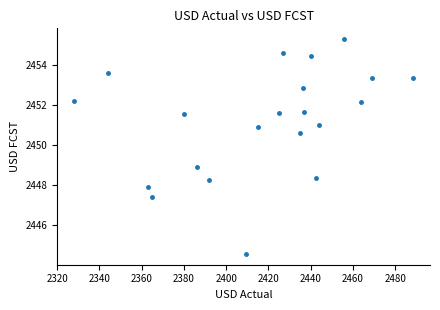

What is the range of Y values (max minus min)?

10.7